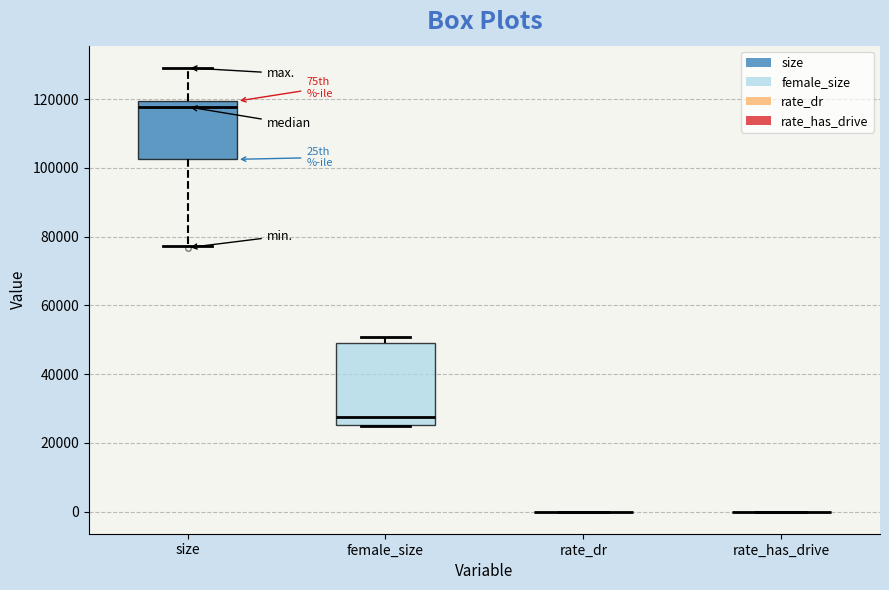

Comparing the boxes themselves (not the whiskers), which one is the tallest?

female_size